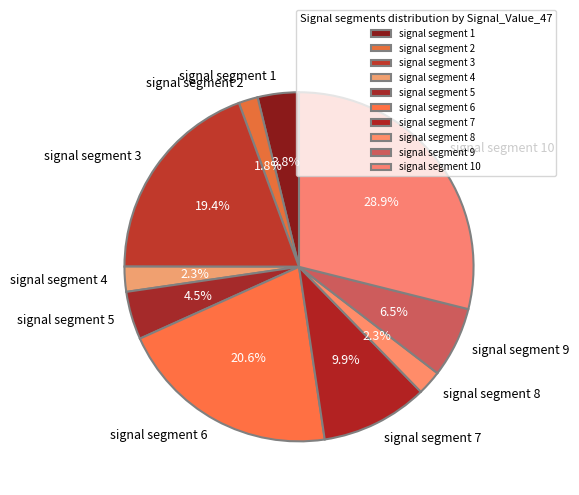

The signal segment 7 slice represents 1% of the pie. True or false?

False